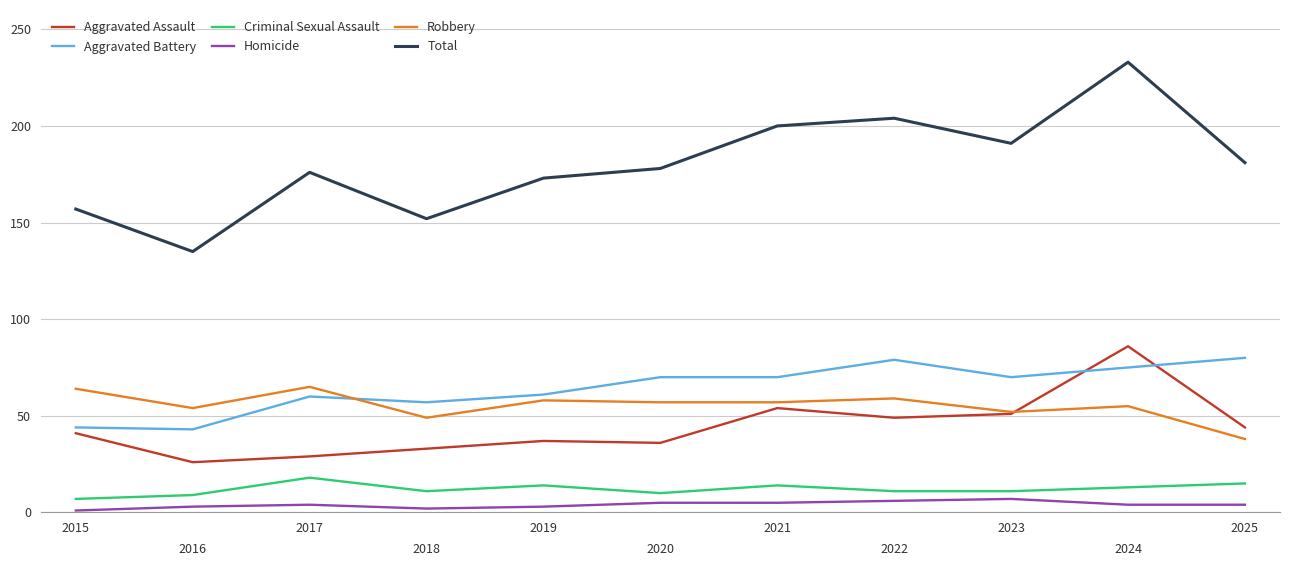

True or false: Robbery and Criminal Sexual Assault intersect in this chart.

False